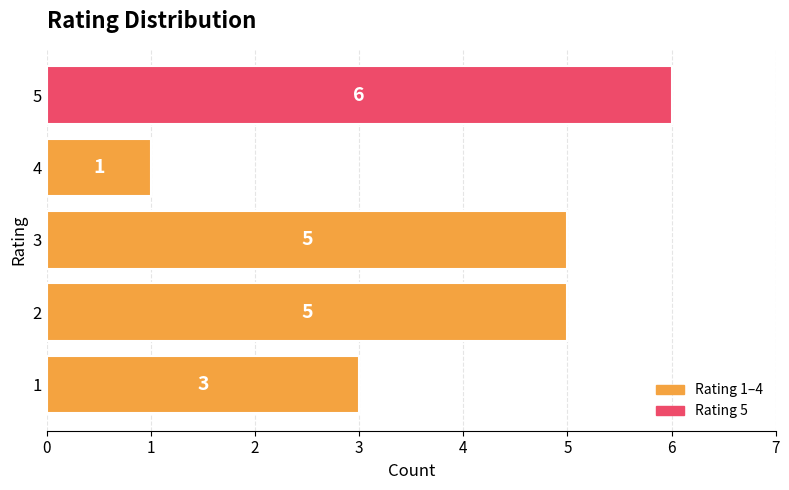

What is the greatest value displayed?

6